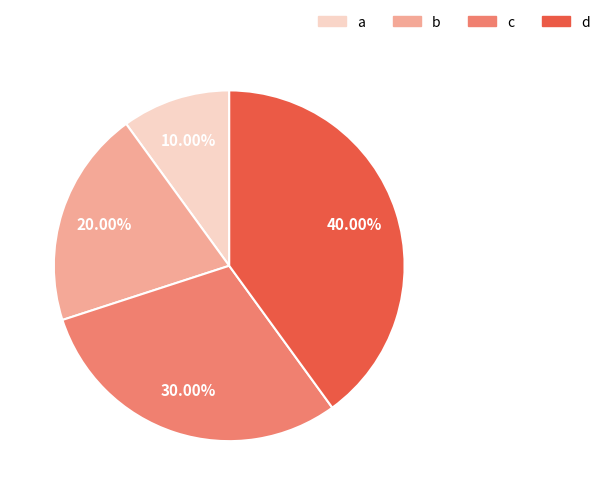

Count the number of slices in the pie.

4